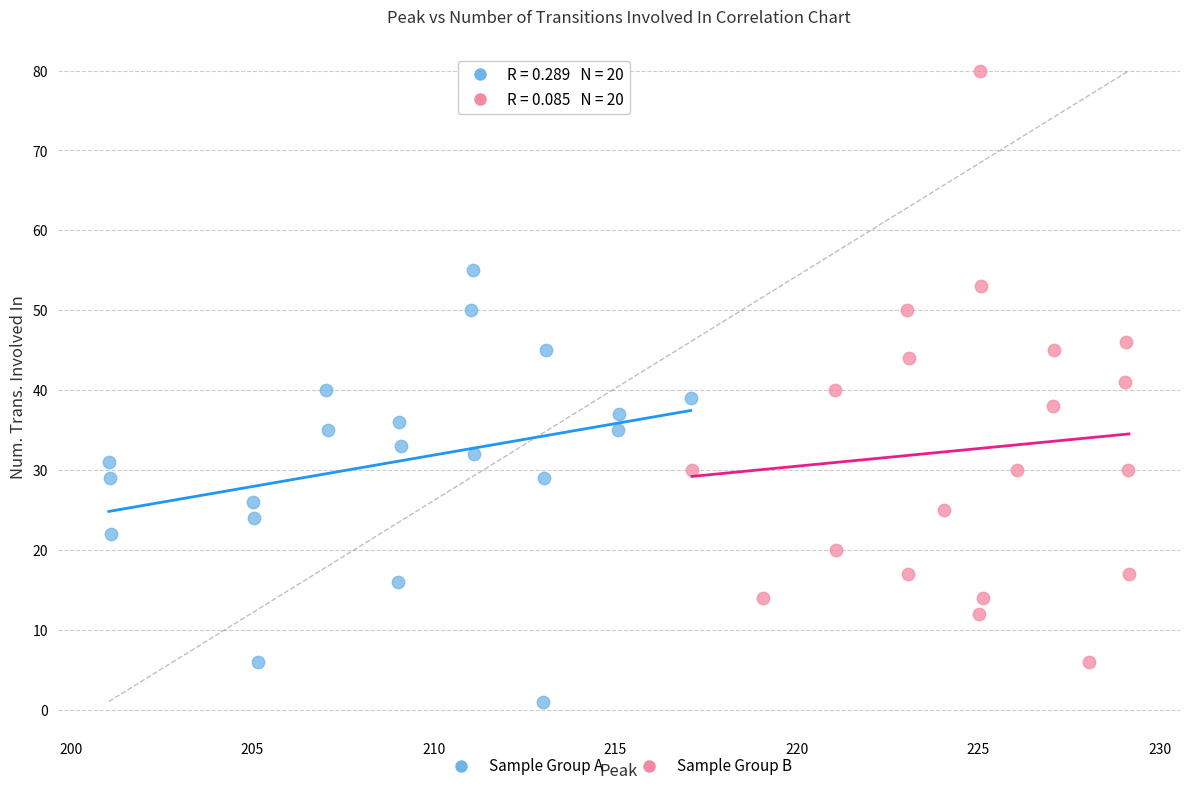

Which series contains the highest Y value?

Sample Group B